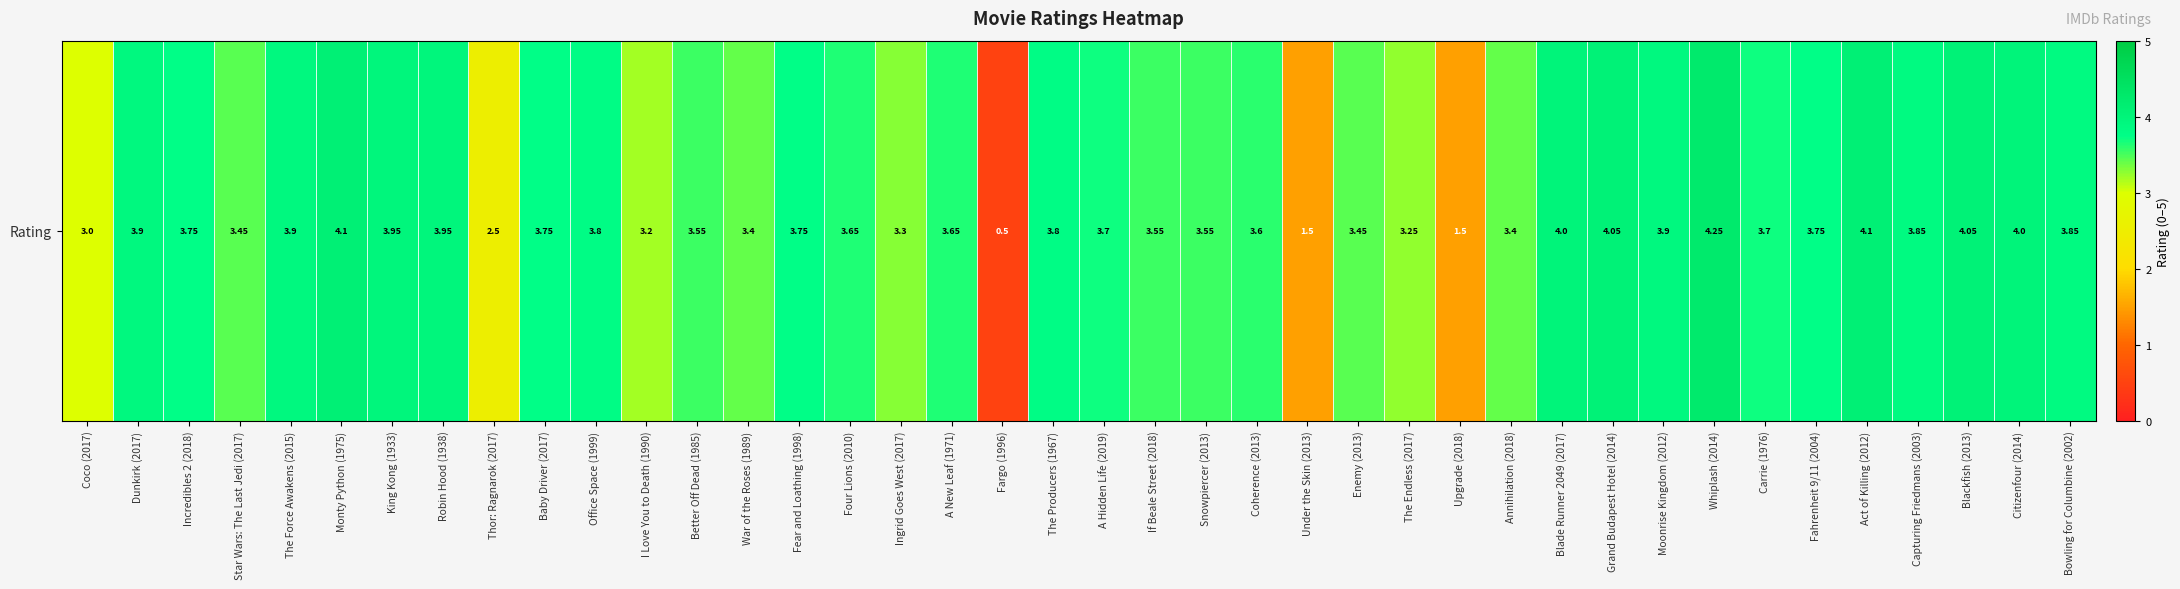

What is the minimum value shown in the chart?

0.5